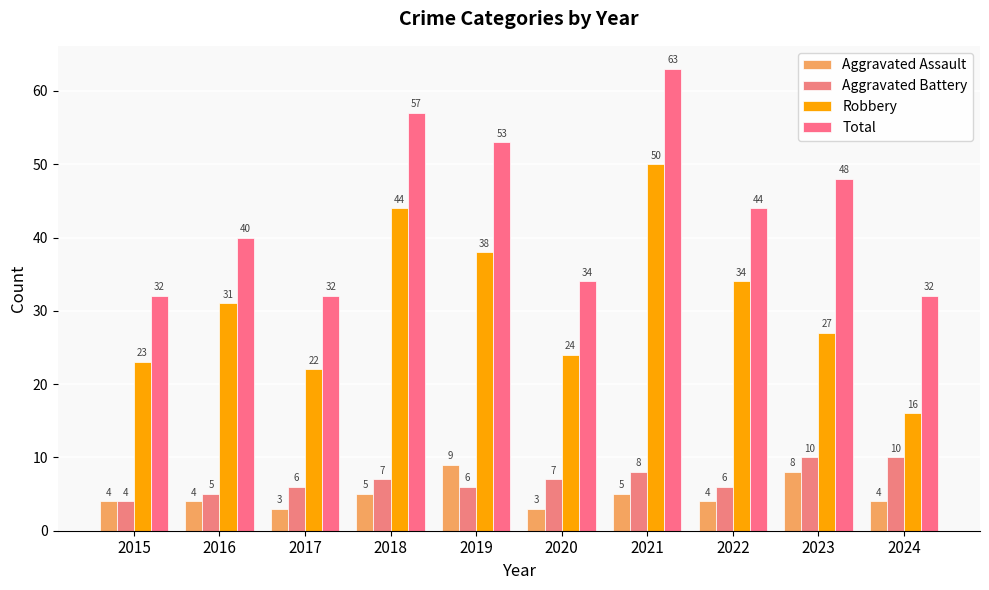

Between 2017 and 2023, which series saw the biggest shift?

Total